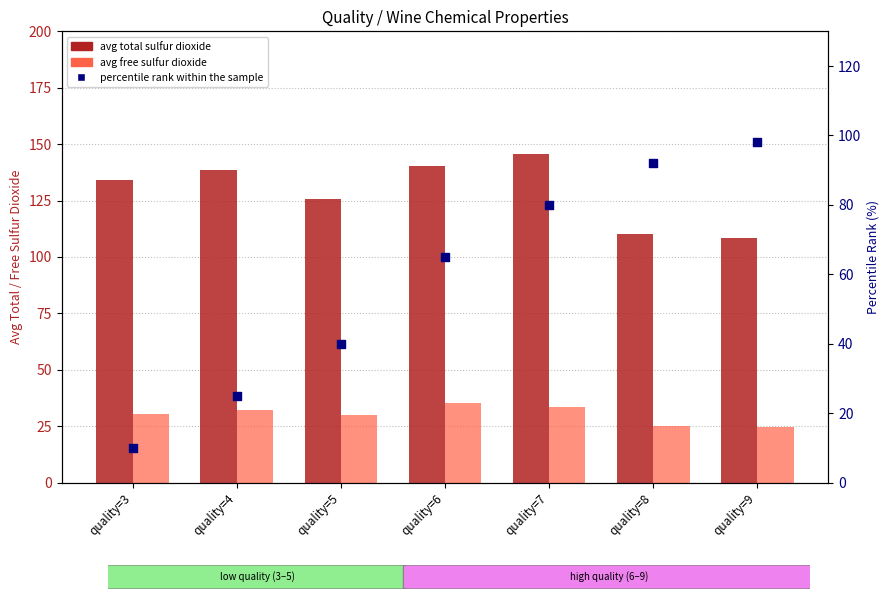

Which series has the largest total across all categories?

avg total sulfur dioxide